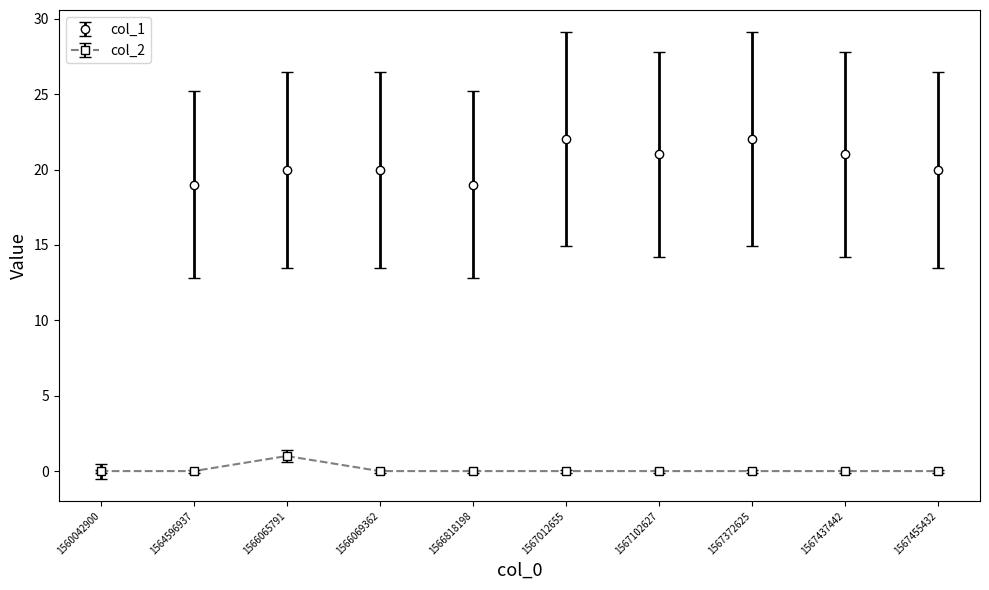

How many distinct data groups are displayed?

2